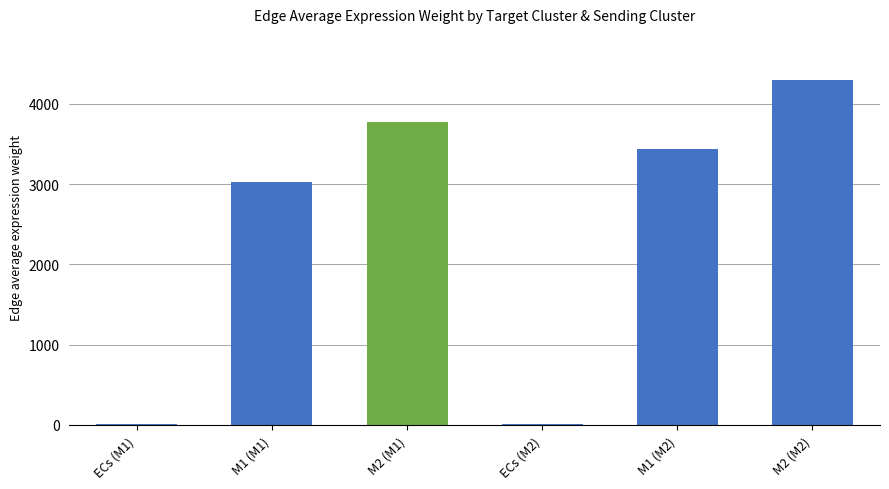

What is the greatest value displayed?

4295.3